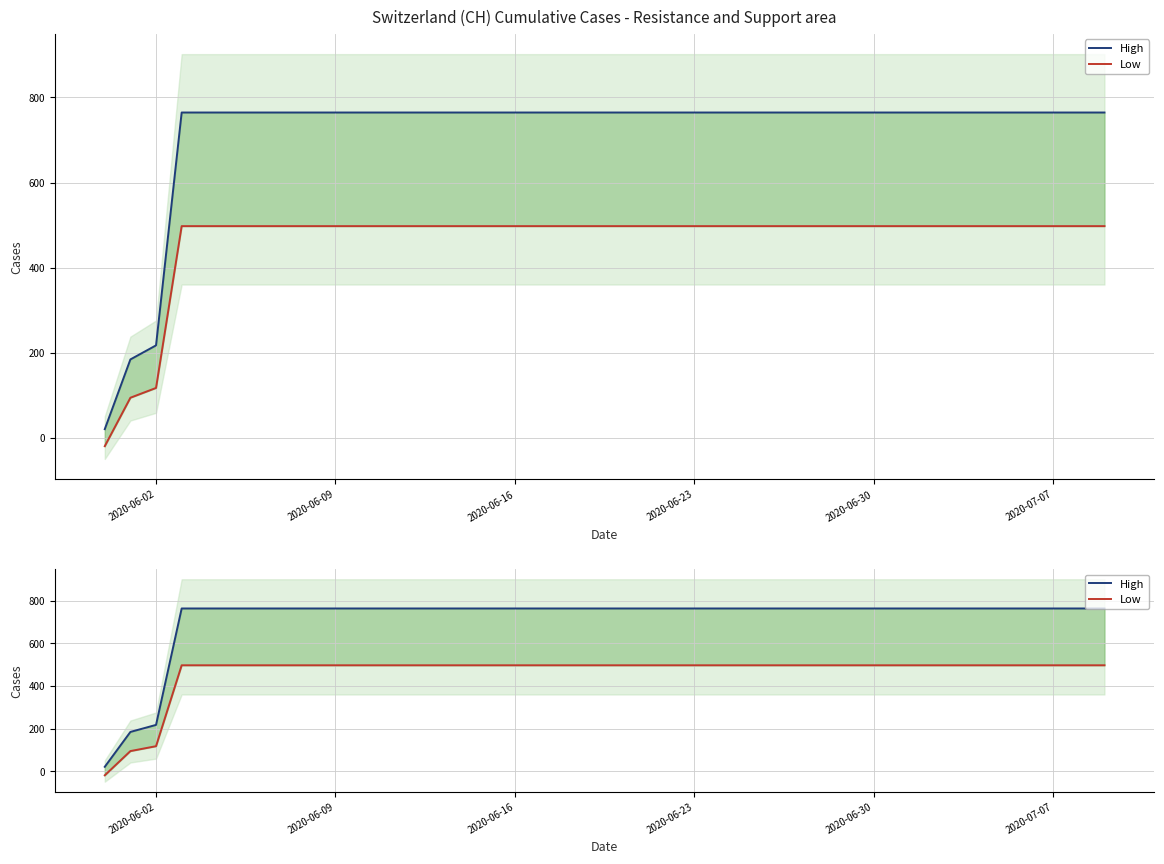

What is the maximum value shown in the chart?

764.6